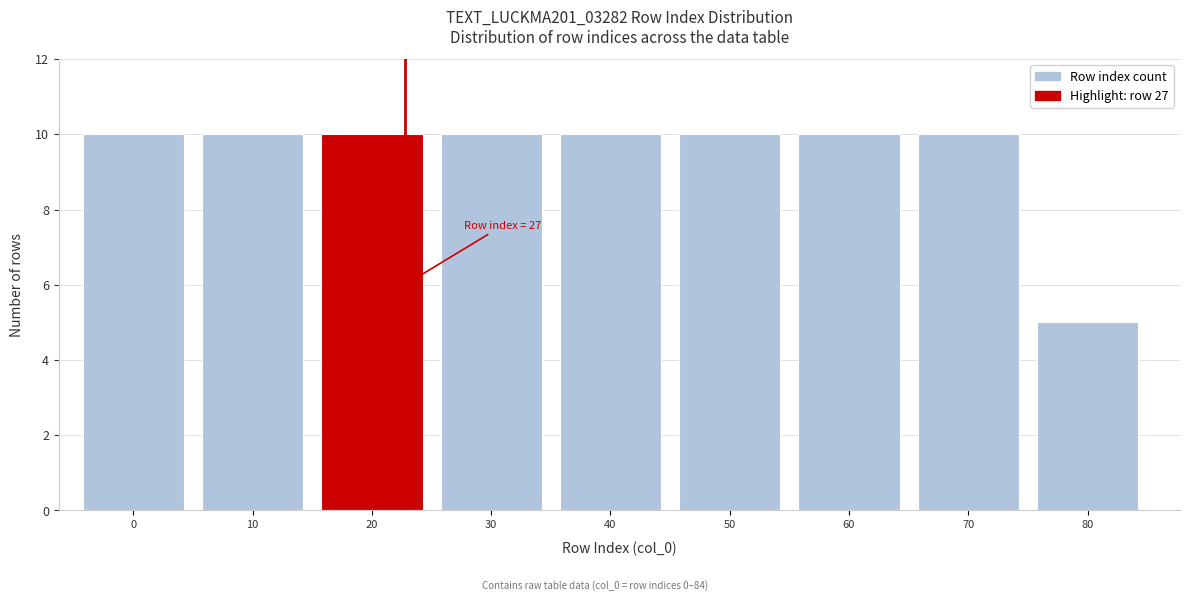

Reading left to right, transcribe all the data shown in this chart.

0=10	10=10	20=10	30=10	40=10	50=10	60=10	70=10	80=5